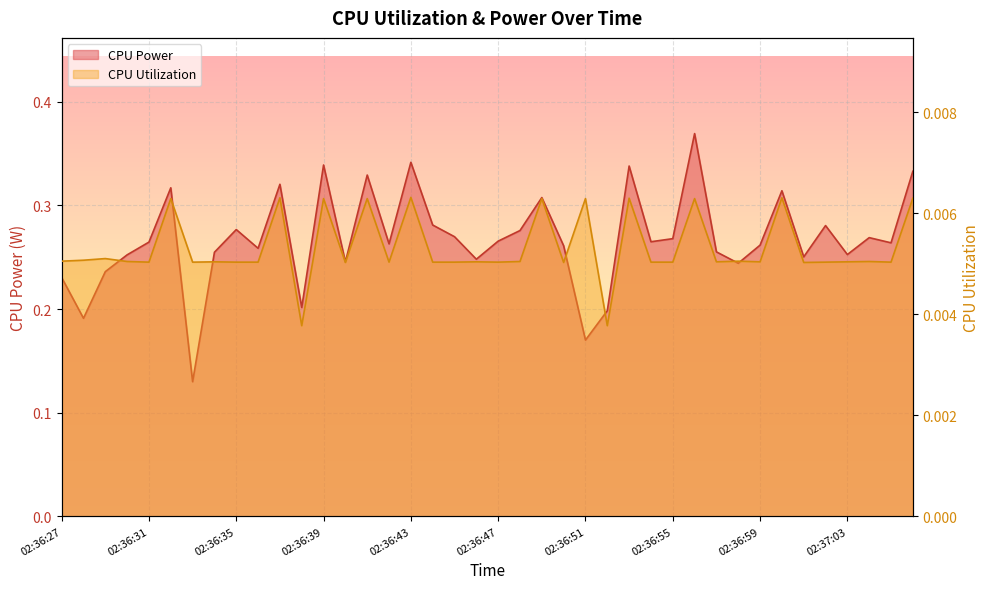

What is the sum of all CPU Utilization values?

0.2